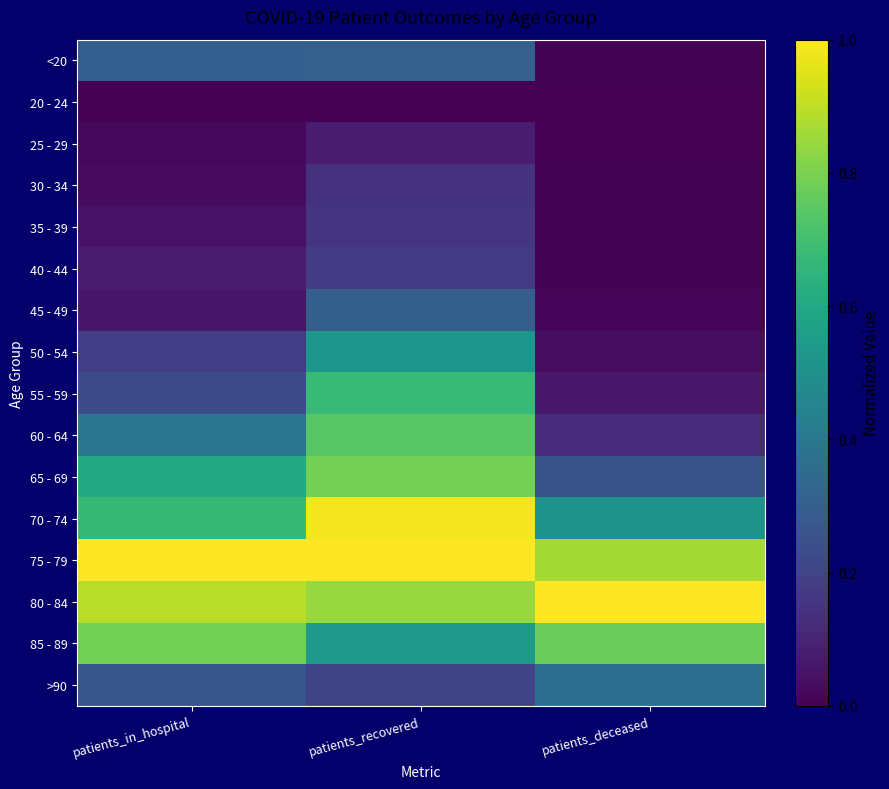

Rank the series by their maximum value, from lowest to highest.

20 - 24, 25 - 29, 30 - 34, 35 - 39, 40 - 44, 45 - 49, <20, >90, 50 - 54, 55 - 59, 60 - 64, 85 - 89, 65 - 69, 70 - 74, 75 - 79, 80 - 84